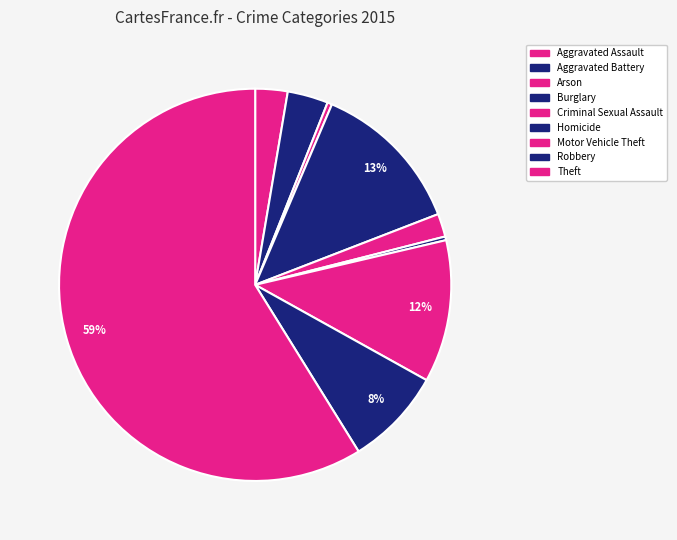

True or false: Criminal Sexual Assault accounts for 2% of the total.

True